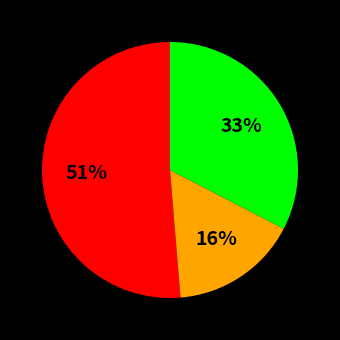

Does any single category account for the majority?

Yes